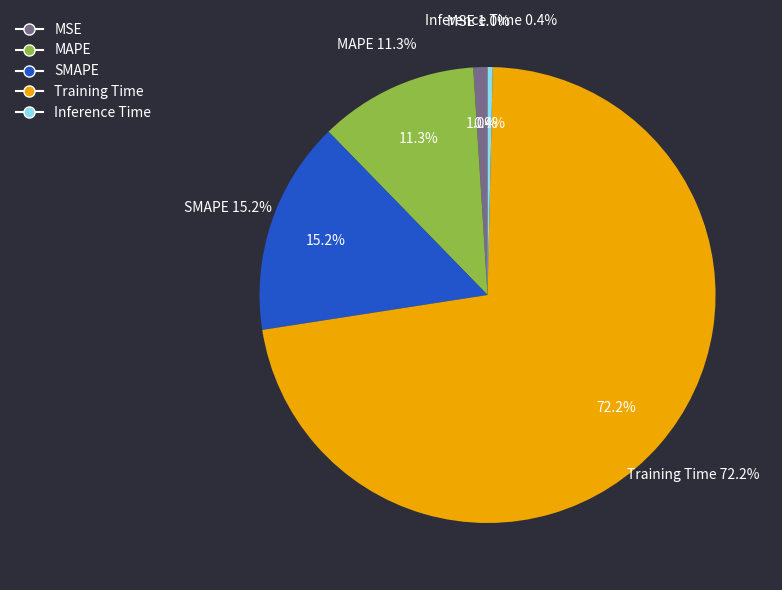

What percentage is the Training Time slice, to the nearest percent?

72%